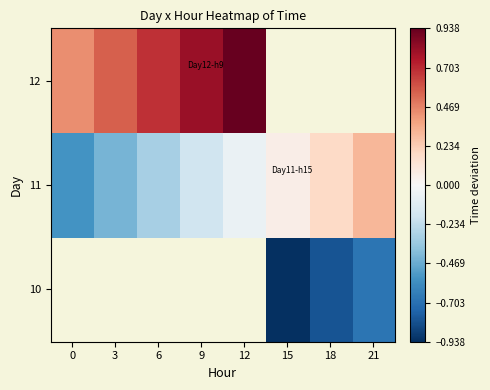

The value of 11 at 18 is 0.2. True or false?

True